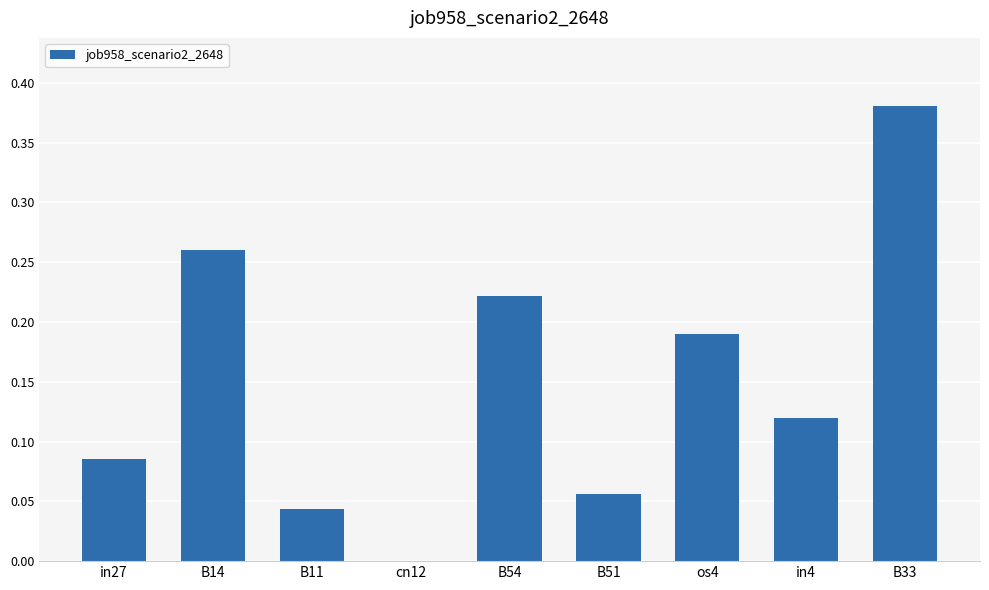

What is the change in value from B11 to B33?

+0.3